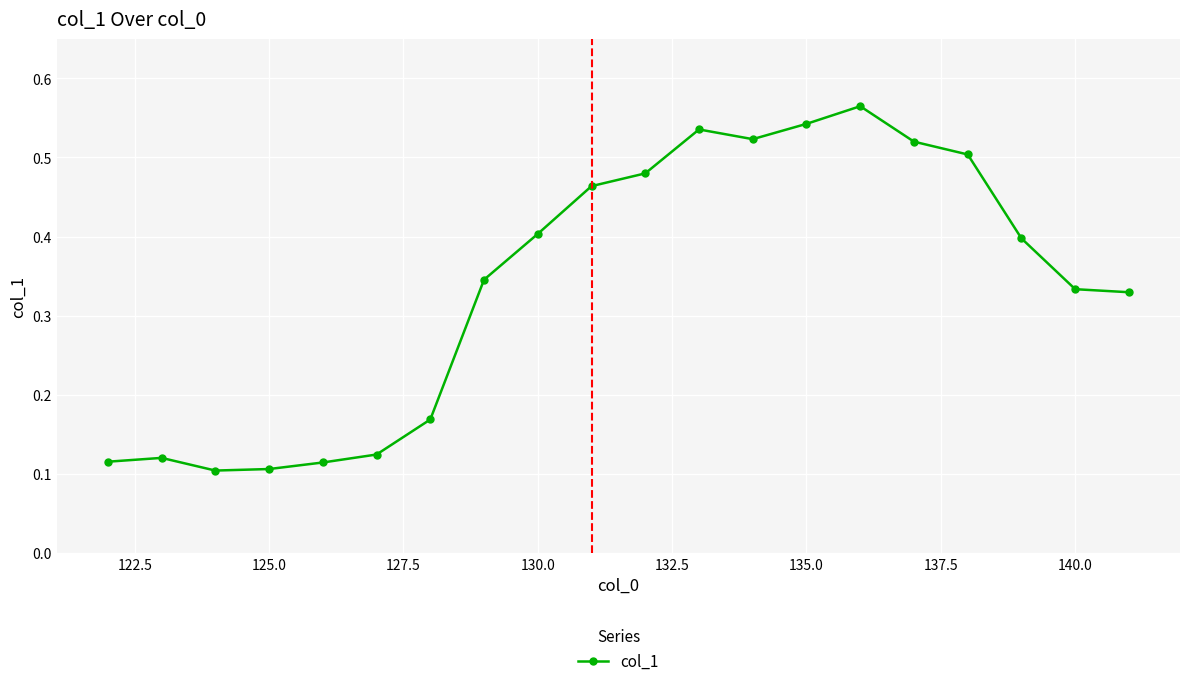

How many categories are shown in the chart?

20